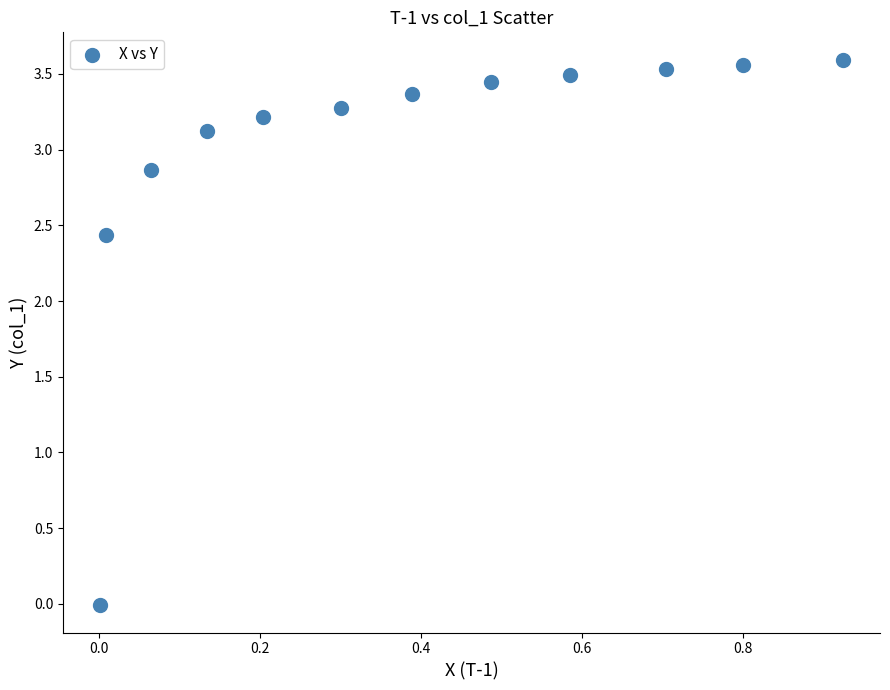

What is the average Y value?

3.0